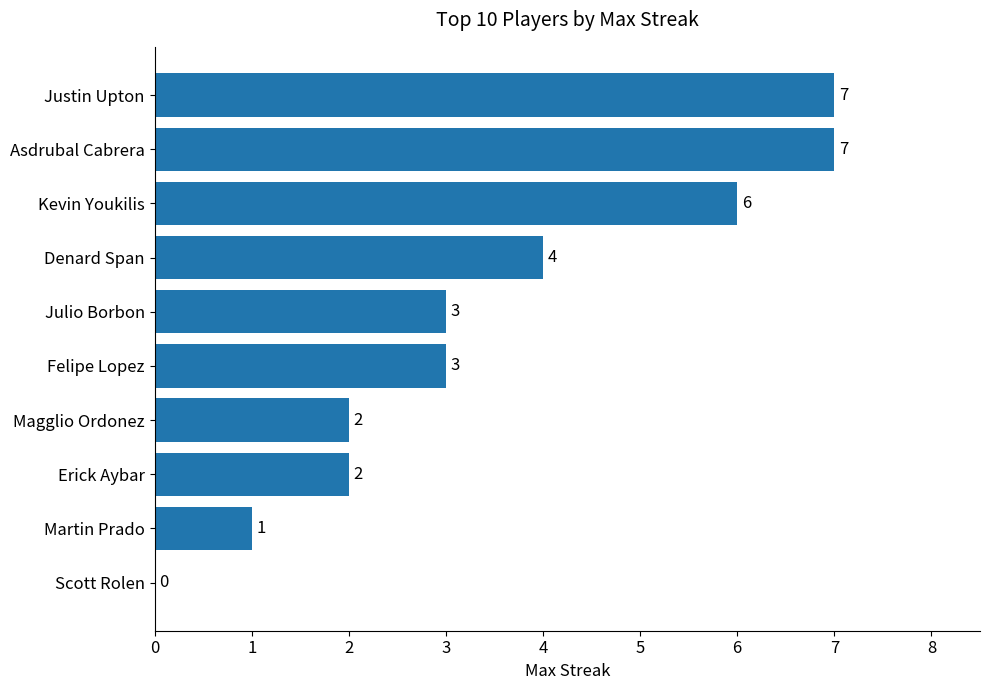

What is the sum of all values?

35